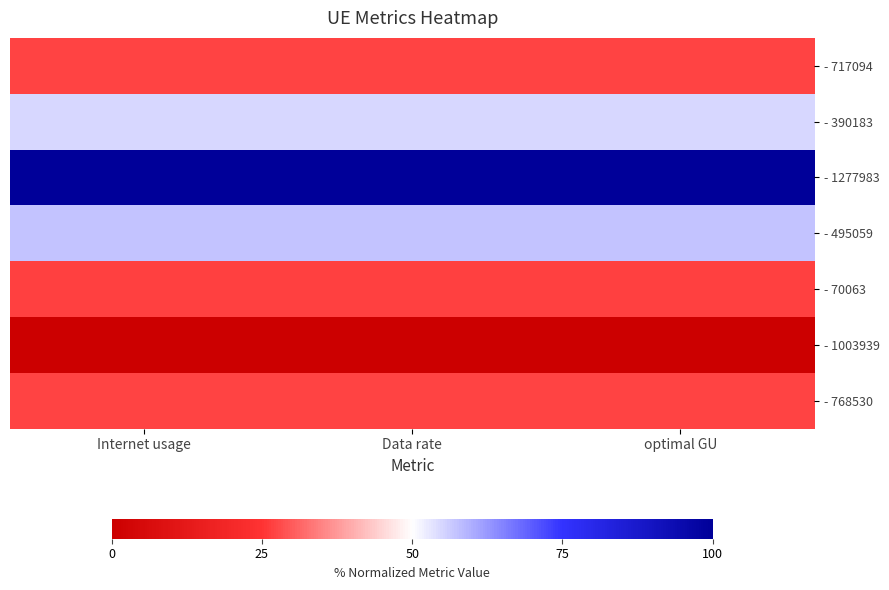

Which category has the highest value across all series?

Internet usage